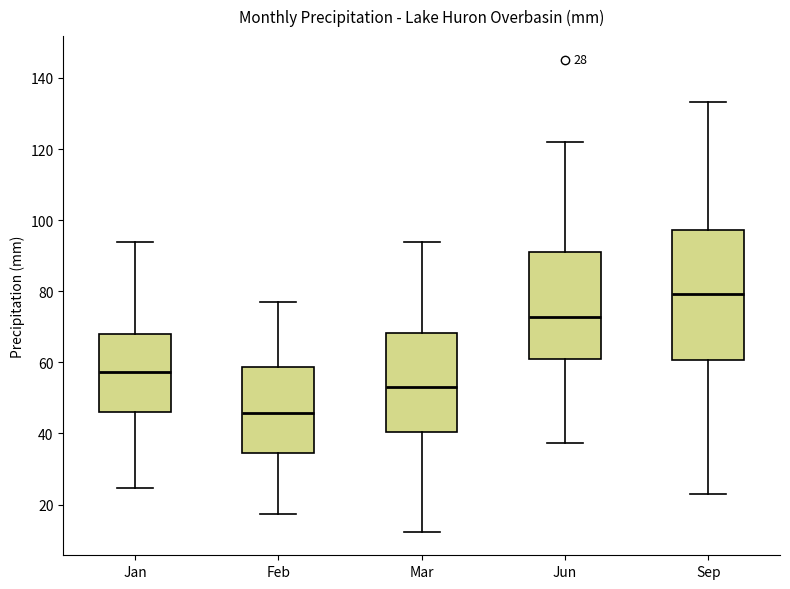

Which box is the tallest, from its lower edge to its upper edge?

Sep